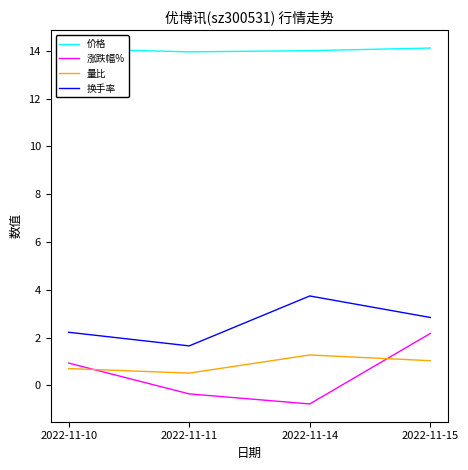

Where does the 换手率 series first go above 2?

2022-11-10